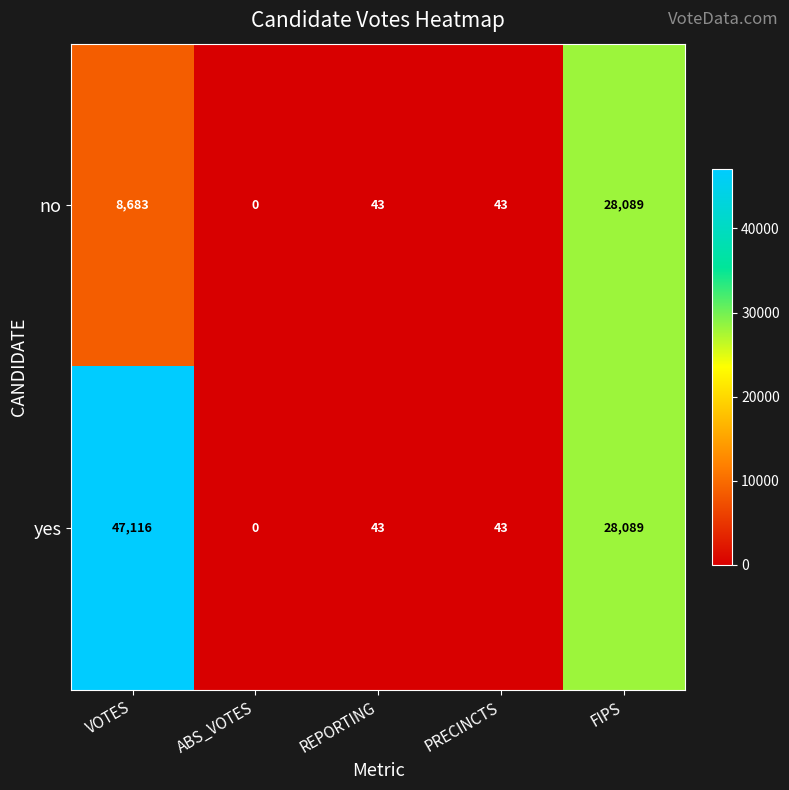

The yes series shows 28089 at FIPS. True or false?

True